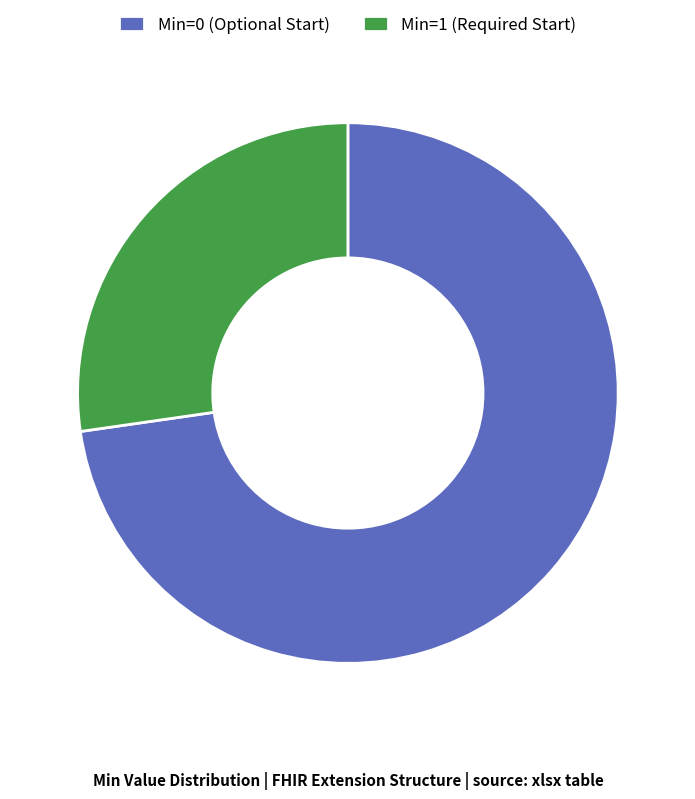

Combined, do Min=1 (Required Start) and Min=0 (Optional Start) account for over 50%?

Yes